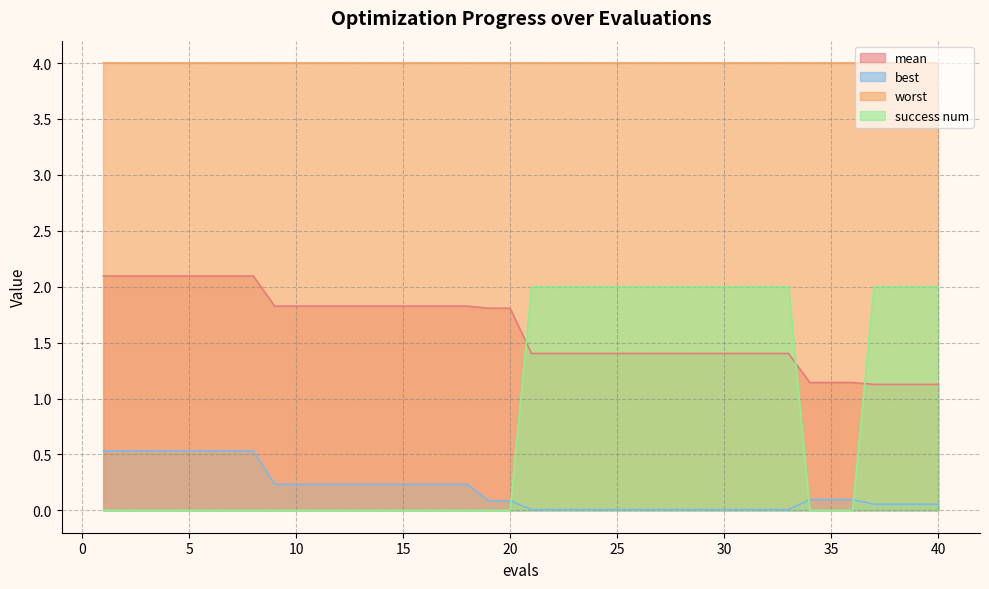

Does the chart have visible grid lines?

Yes